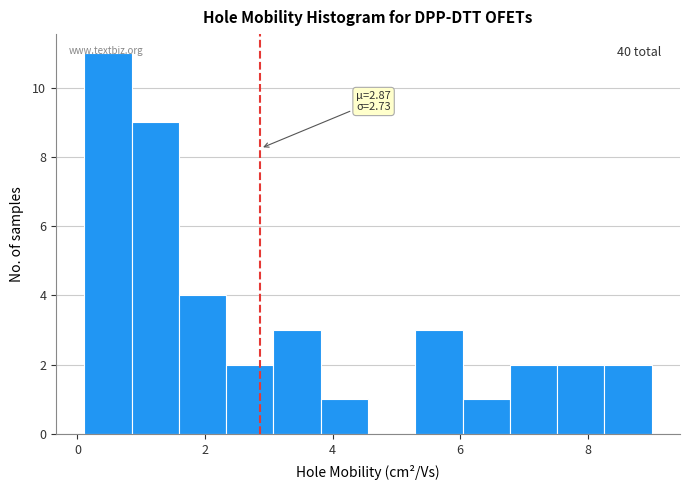

Read against the x-axis, roughly where is the centre of the tallest bar?

0.4